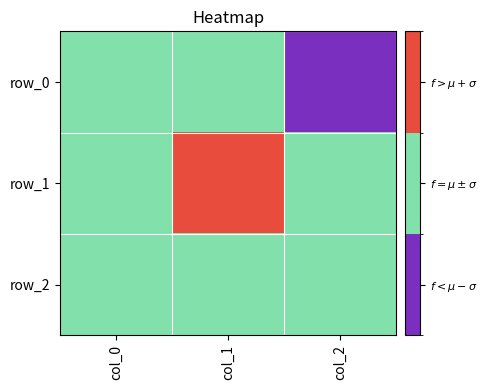

List the series in order of their peak value, highest first.

row_1, row_0, row_2